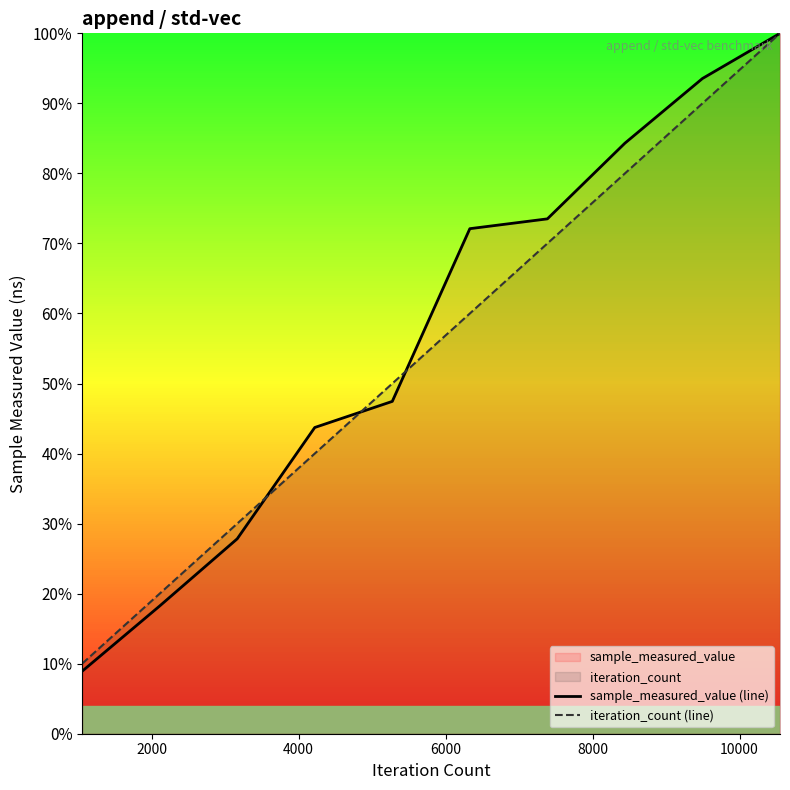

What is the smallest value displayed?

0.1